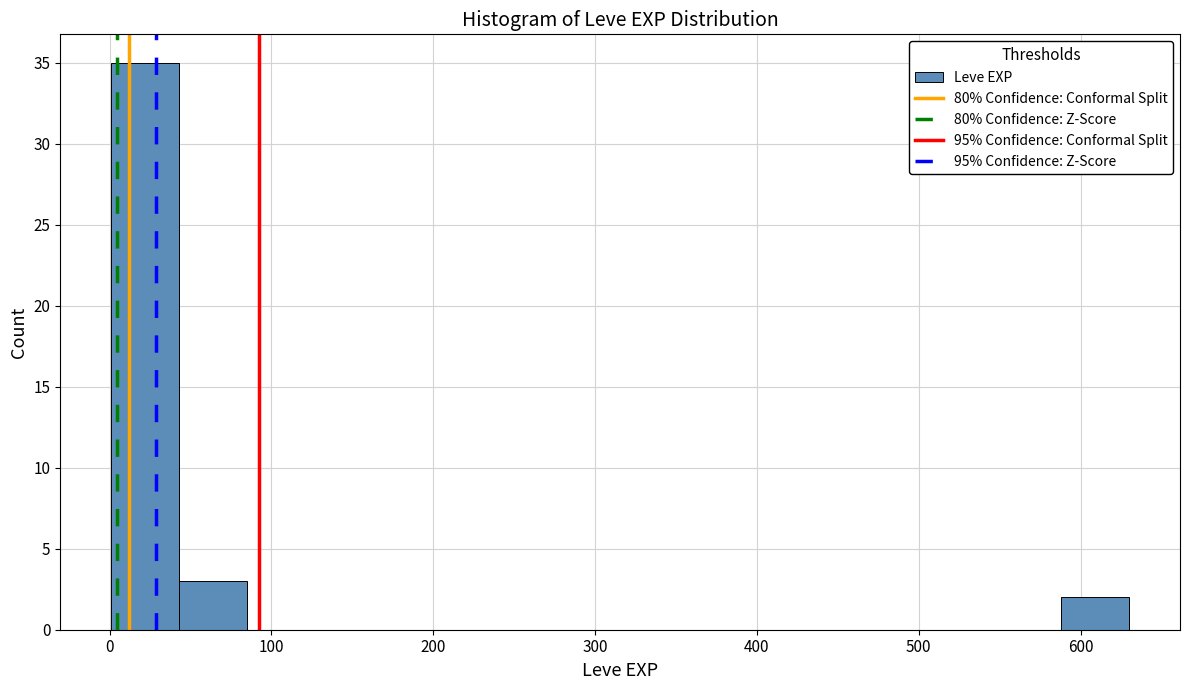

Over which range of the x-axis is the bar tallest?

0 to 40